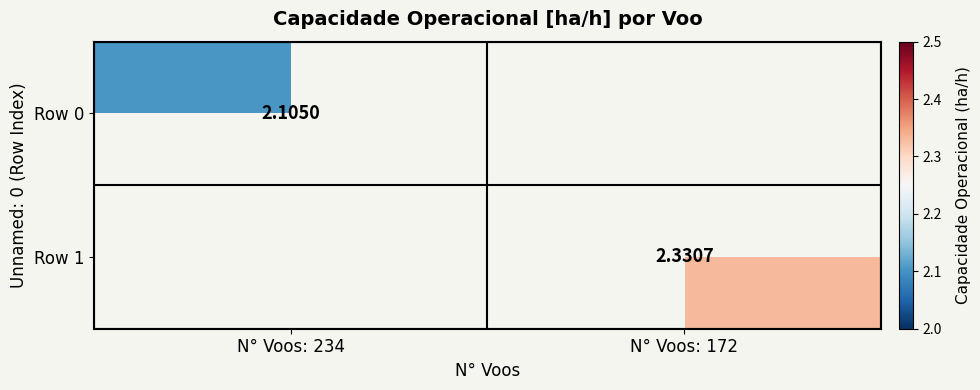

At which label is Row 0 closest to 2?

N° Voos: 234